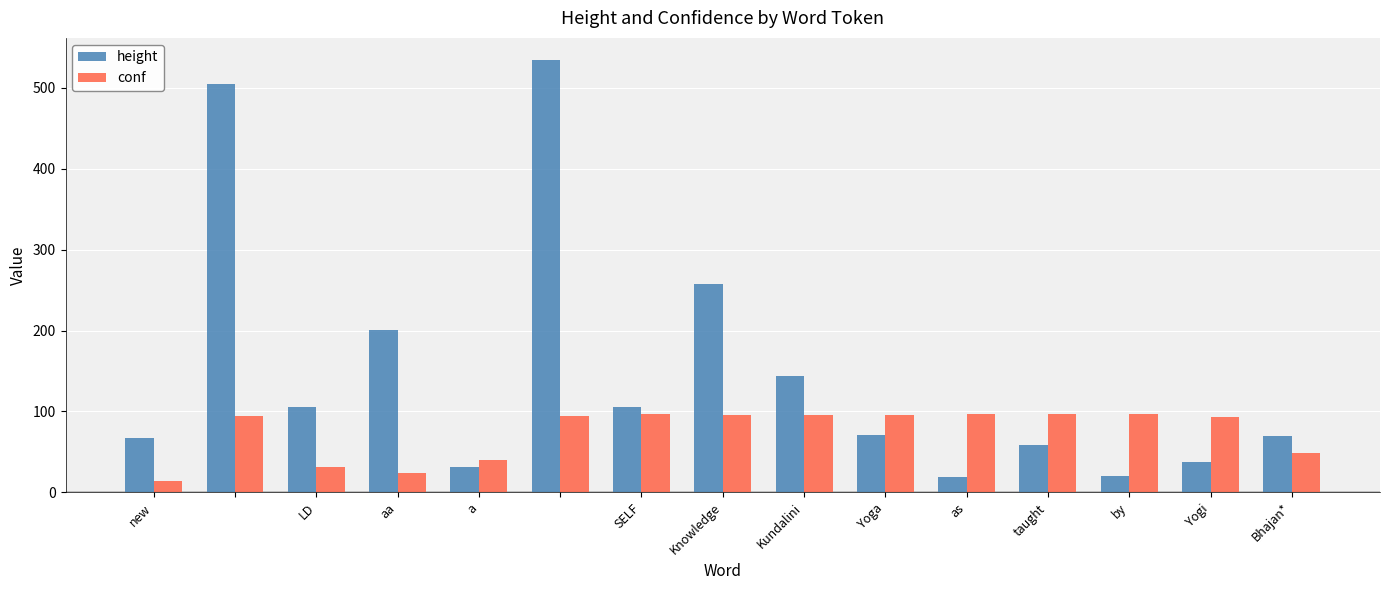

Rank the series by their average value, from highest to lowest.

height, conf